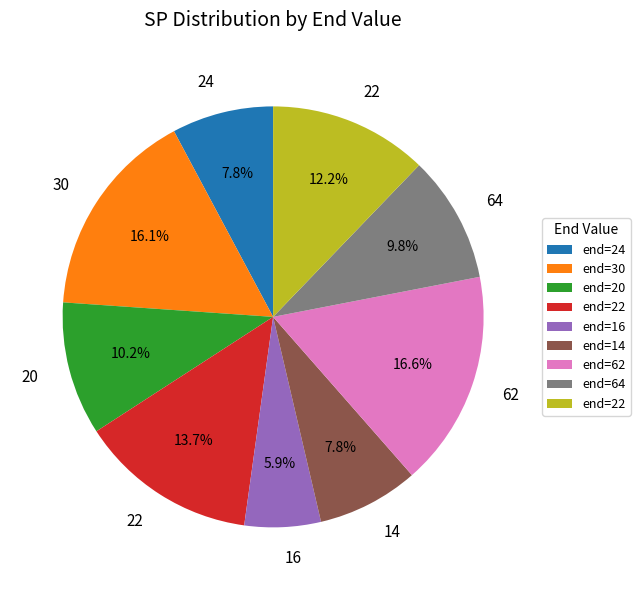

Count the number of slices in the pie.

9